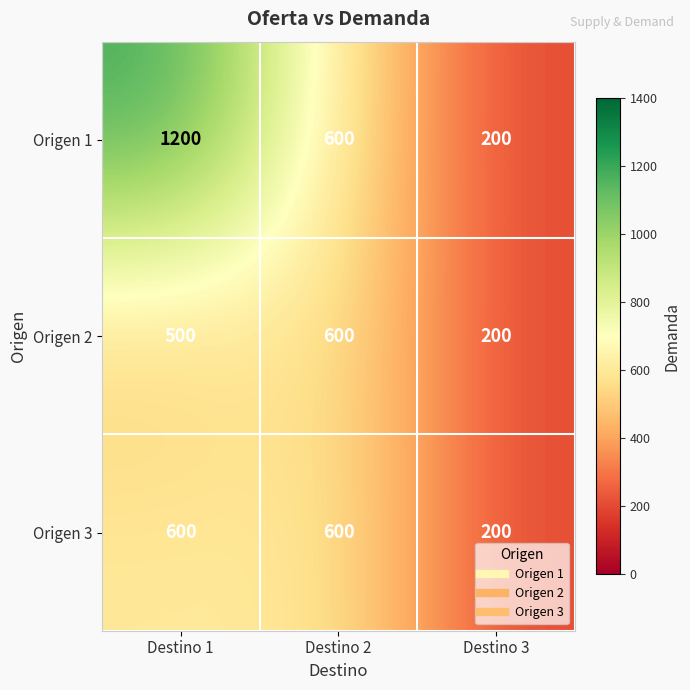

Rank the series at Destino 1 from lowest to highest value.

Origen 2, Origen 3, Origen 1